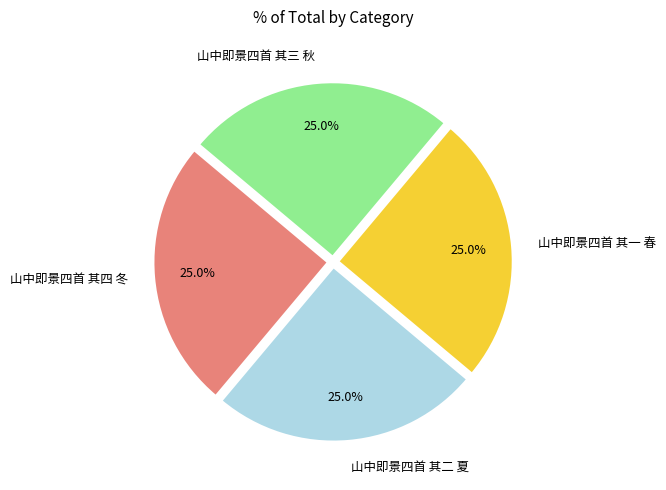

How many slices are in this pie chart?

4